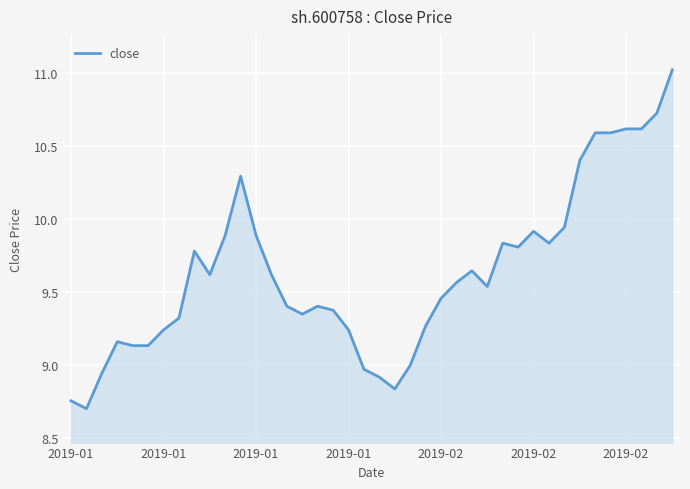

What is the minimum value shown in the chart?

8.7